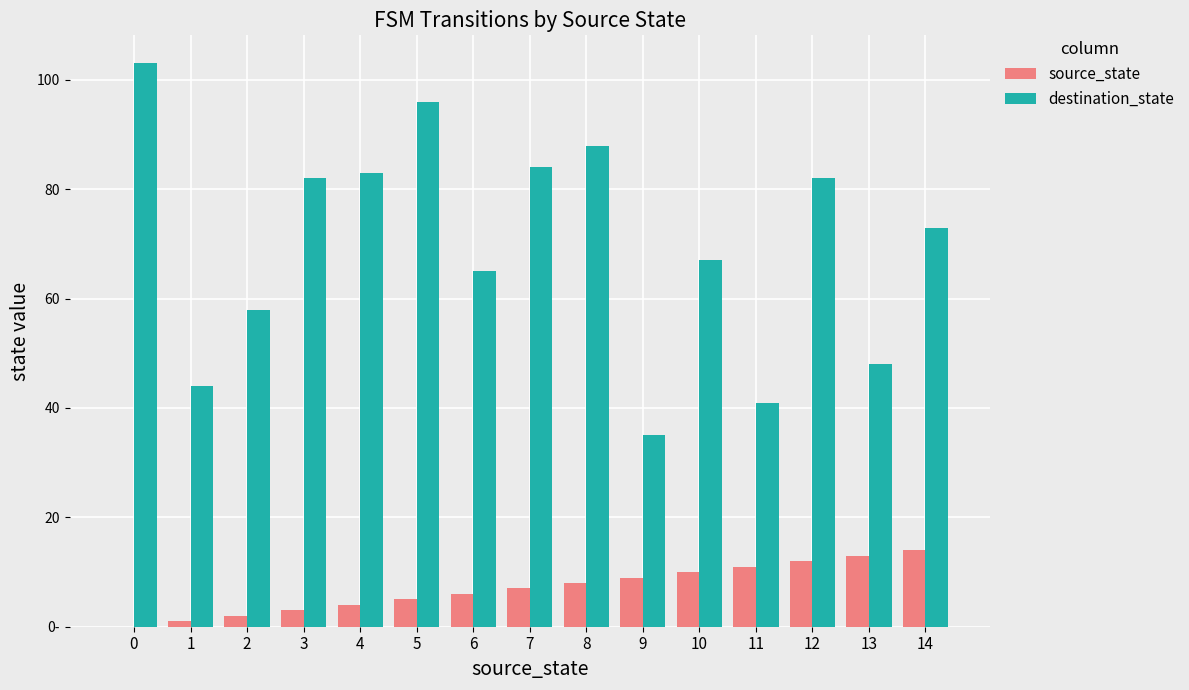

Are the bars grouped side by side (vs. stacked)?

Yes